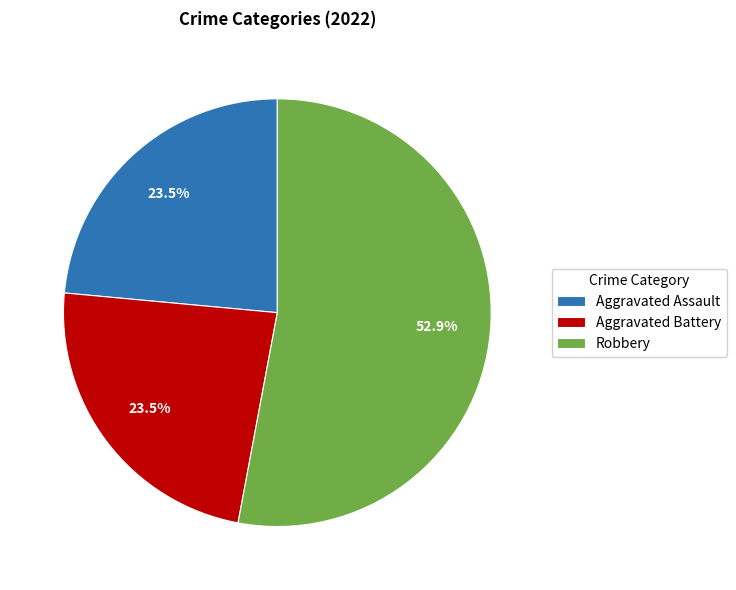

Which category has the biggest portion of the pie?

Robbery